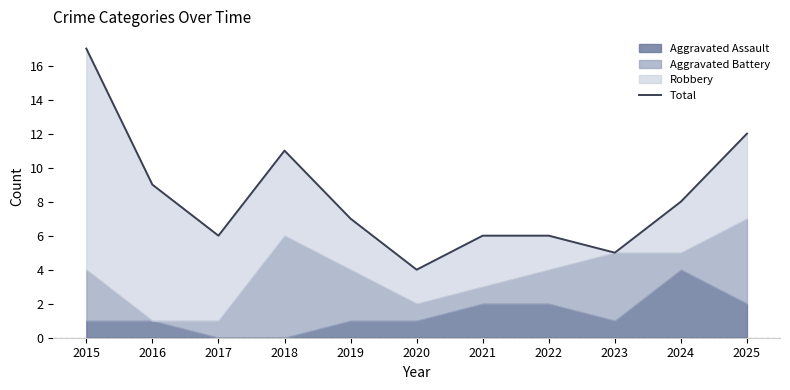

What is the smallest value displayed?

4